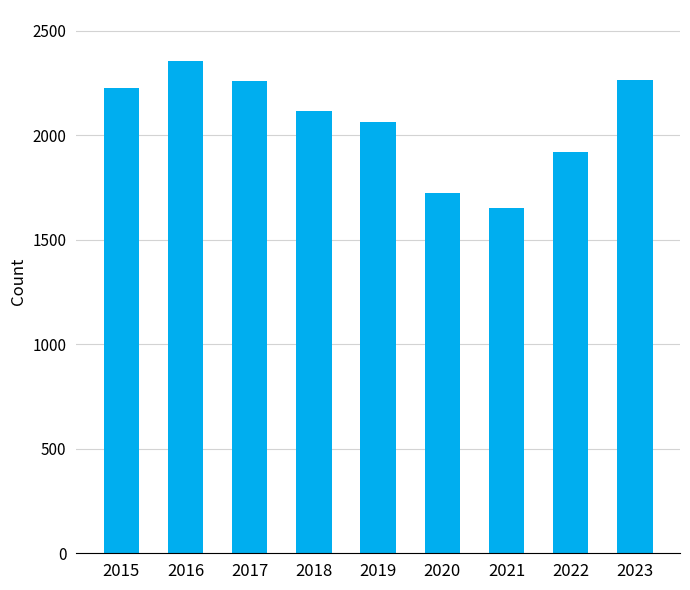

What is the change in value from 2021 to 2022?

+268